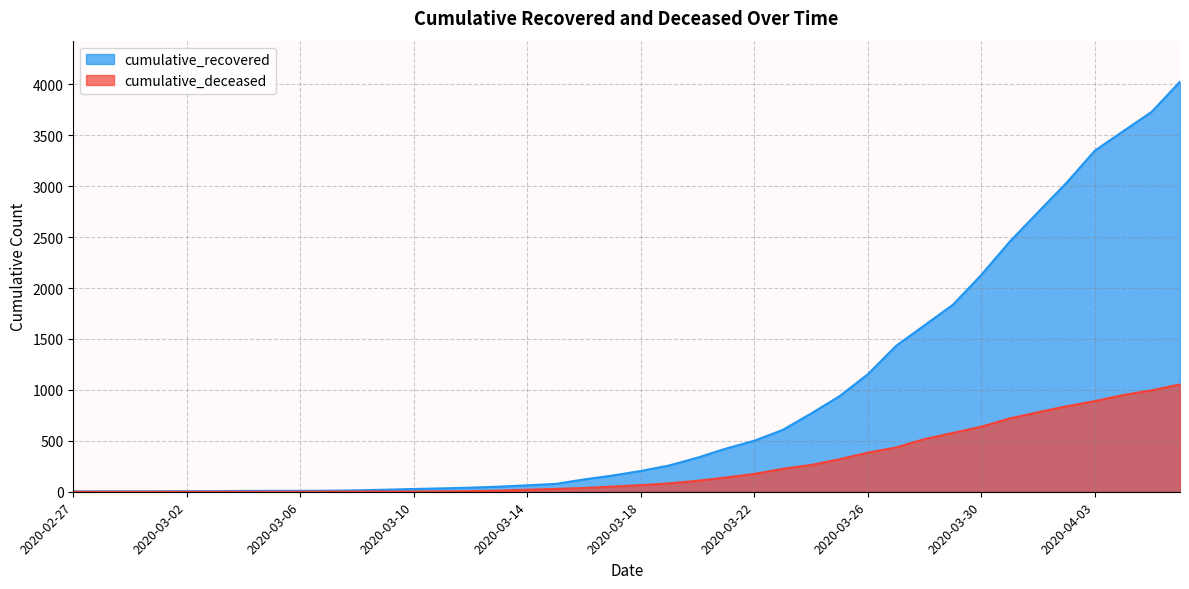

What is the average value of the cumulative_deceased series?

258